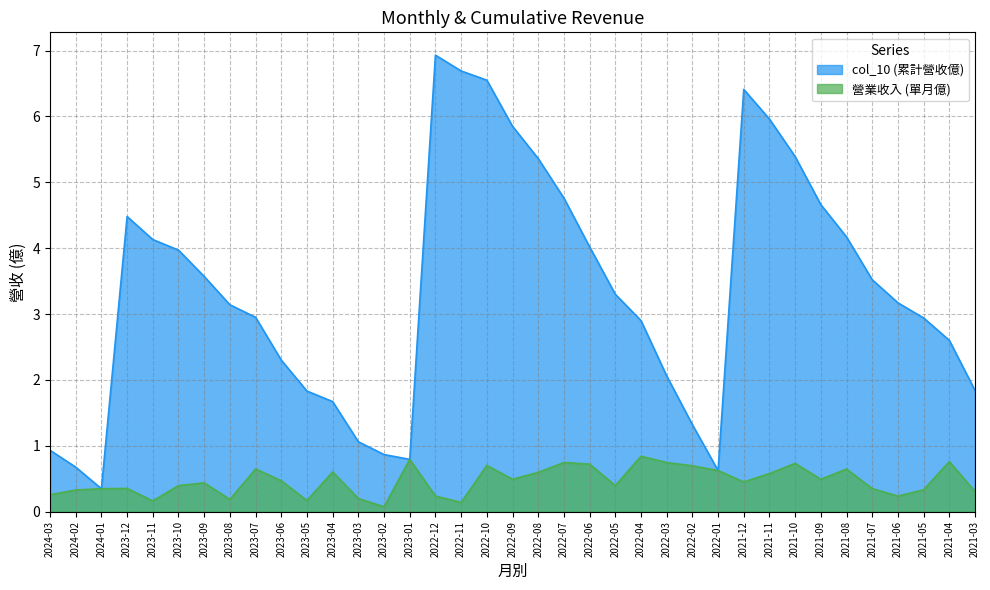

At which category does col_10 (累計營收億) reach its first local peak?

2023-12